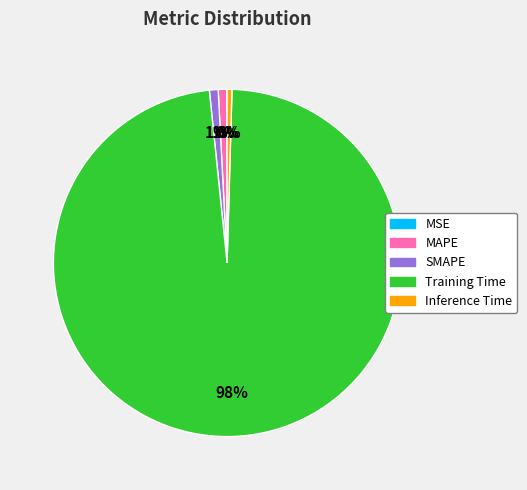

Between Inference Time and Training Time, which is larger?

Training Time